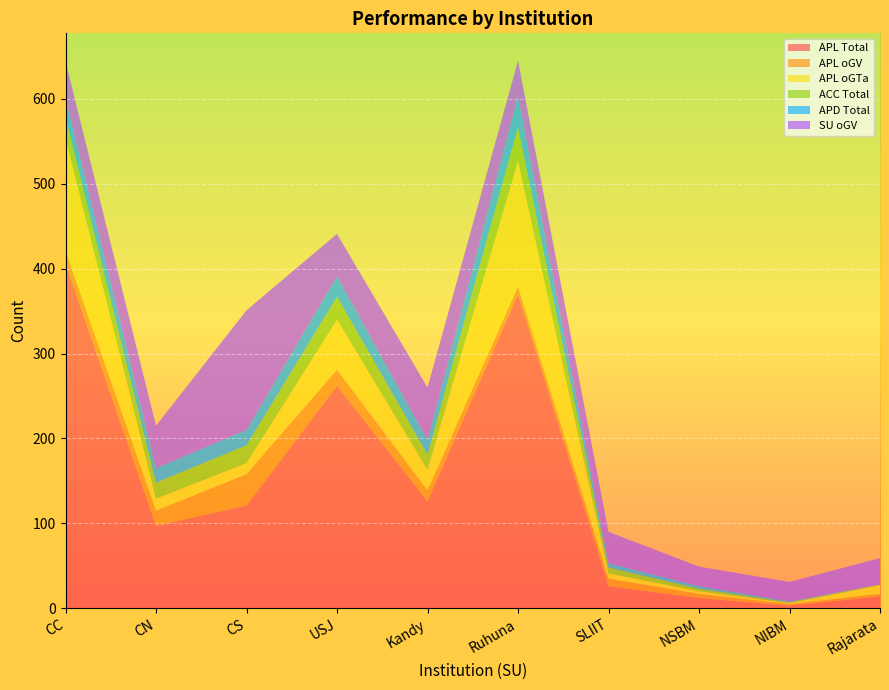

Reading left to right, extract all data points from this chart.

APL Total: CC=406	CN=97	CS=121	USJ=262	Kandy=126	Ruhuna=370	SLIIT=26	NSBM=12	NIBM=3	Rajarata=14
APL oGV: CC=15	CN=18	CS=37	USJ=19	Kandy=13	Ruhuna=9	SLIIT=9	NSBM=5	NIBM=2	Rajarata=3
APL oGTa: CC=133	CN=14	CS=13	USJ=59	Kandy=24	Ruhuna=148	SLIIT=6	NSBM=3	NIBM=1	Rajarata=10
ACC Total: CC=24	CN=19	CS=21	USJ=27	Kandy=18	Ruhuna=40	SLIIT=7	NSBM=3	NIBM=1	Rajarata=1
APD Total: CC=23	CN=17	CS=18	USJ=24	Kandy=17	Ruhuna=36	SLIIT=5	NSBM=3	NIBM=1	Rajarata=0
SU oGV: CC=43	CN=50	CS=141	USJ=50	Kandy=62	Ruhuna=42	SLIIT=37	NSBM=23	NIBM=23	Rajarata=31